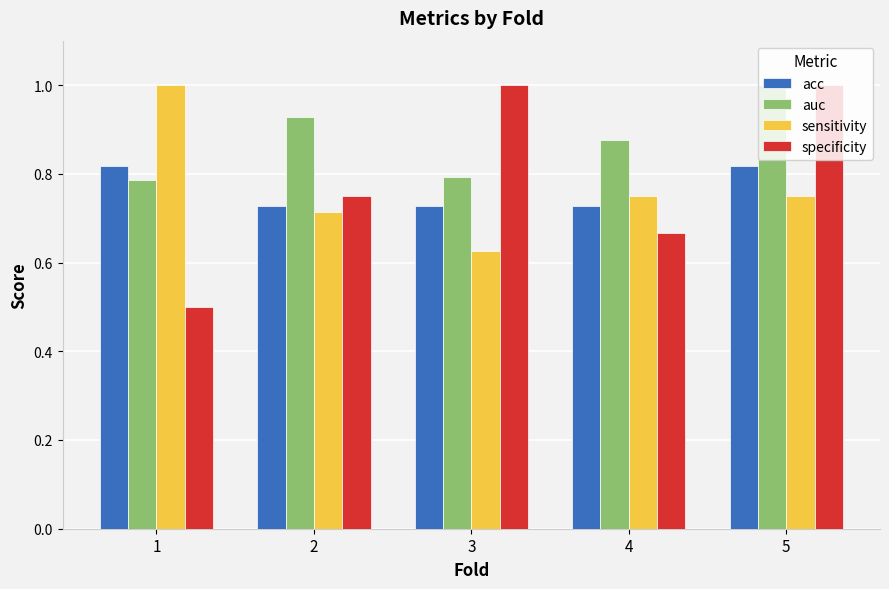

The value of specificity at 1 is 0.5. True or false?

True